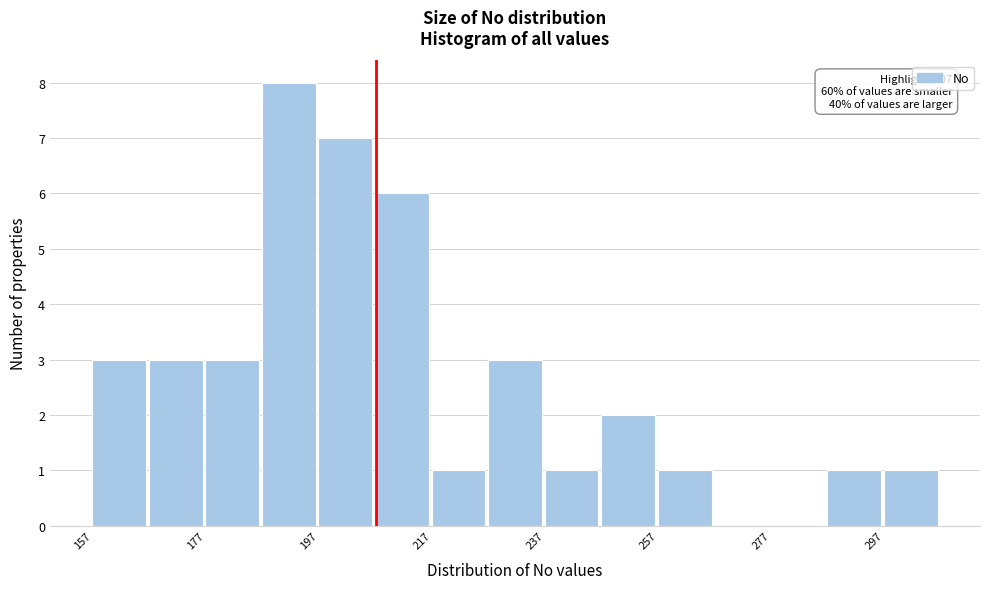

Over which range of the x-axis is the bar tallest?

186 to 196